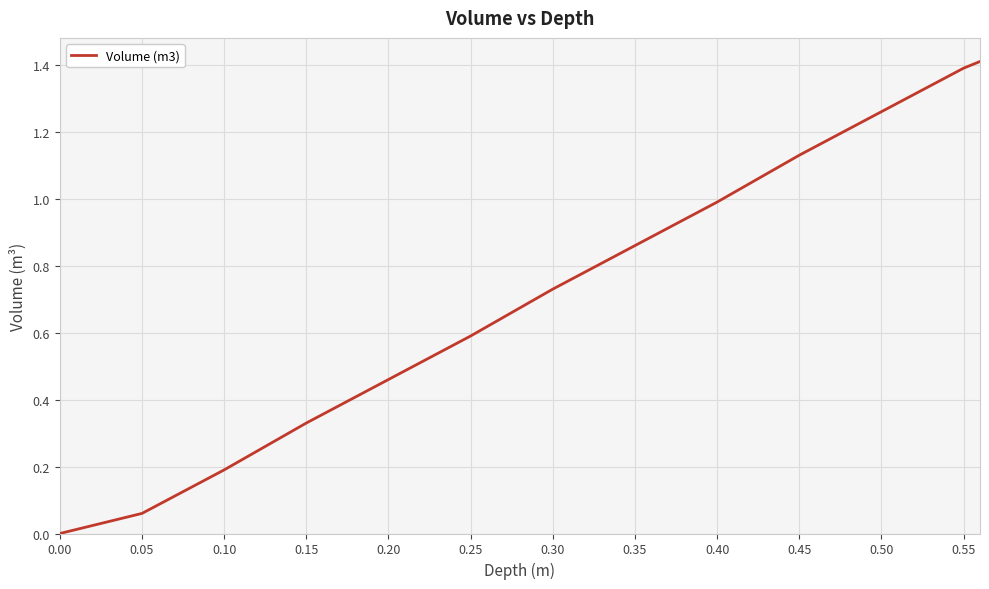

Reading right to left, extract all data points from this chart.

1.4	1.4	1.3	1.1	1.0	0.9	0.7	0.6	0.5	0.3	0.2	0.1	0.0